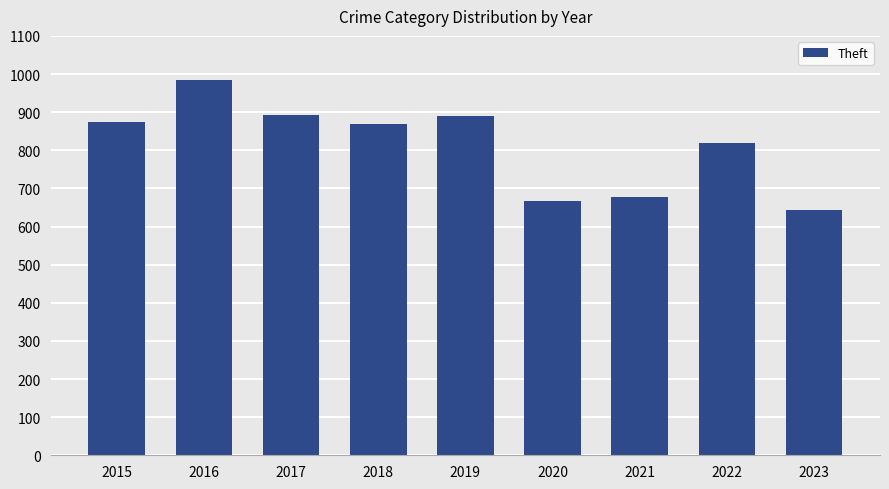

Approximately how many times larger is the value at 2019 compared to 2018?

1.0